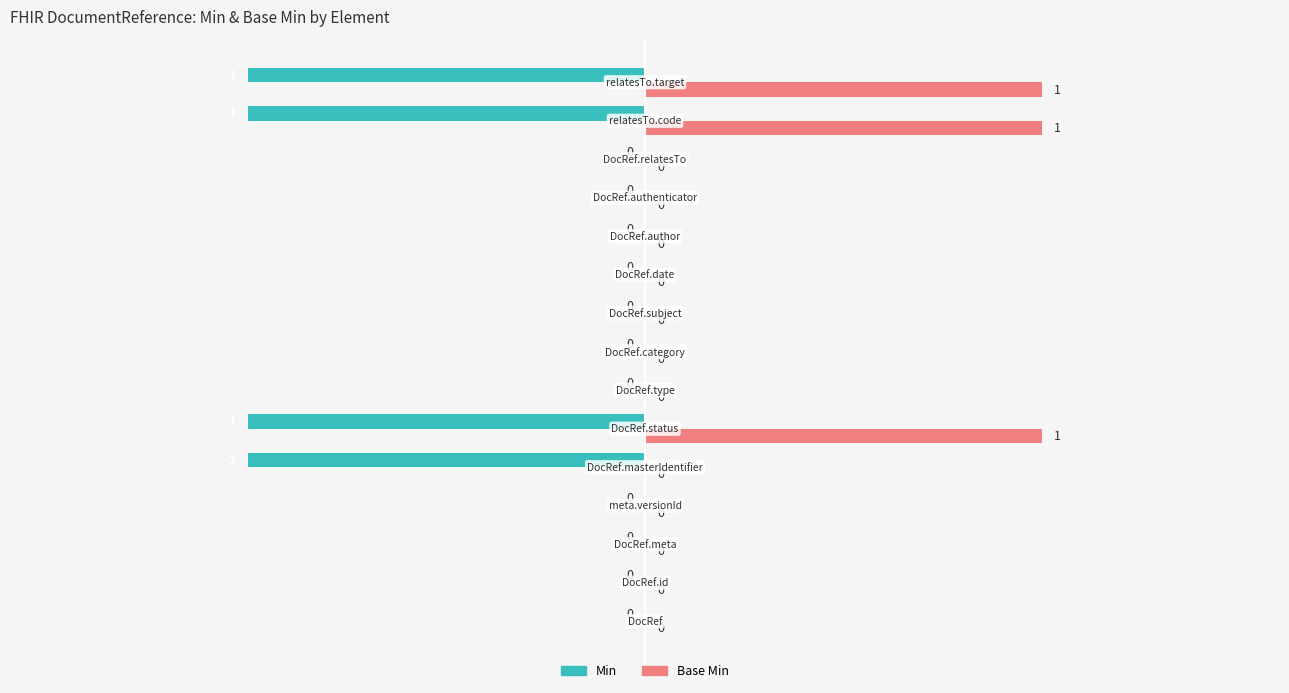

What is the sum of all Min values?

-4